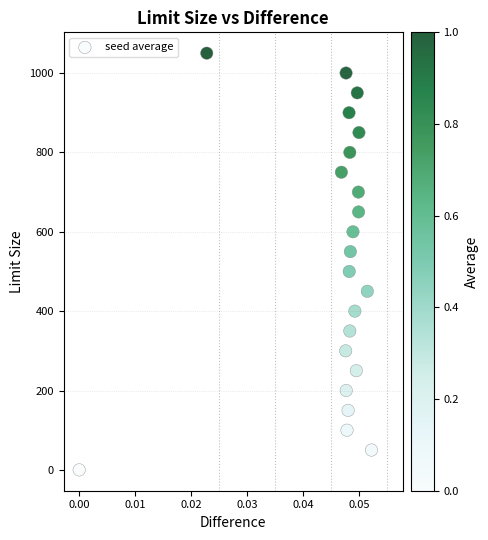

What is the range of Y values (max minus min)?

1050